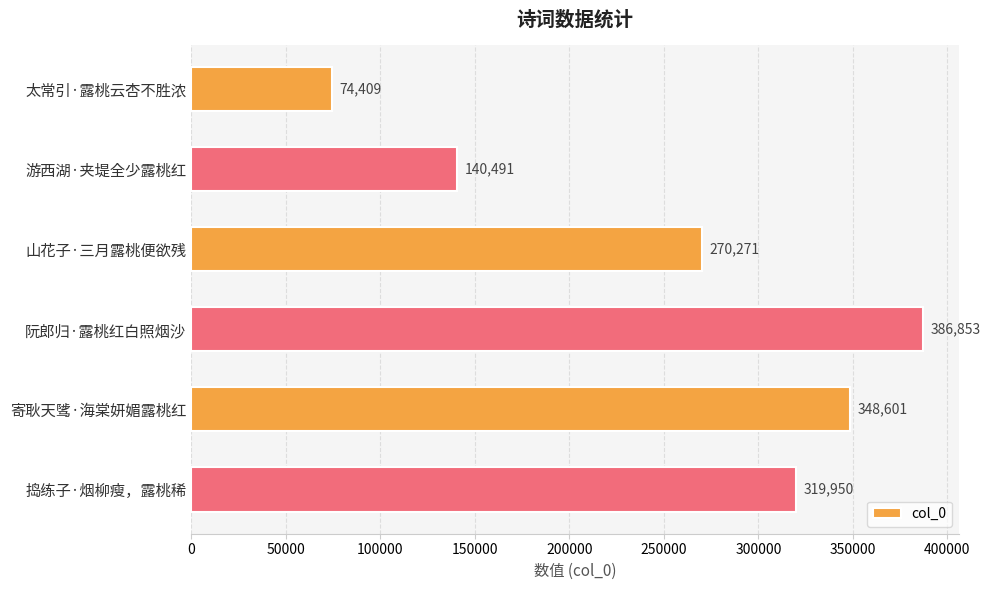

Reading top to bottom, what are all the values shown in this chart?

74409	140491	270271	386853	348601	319950